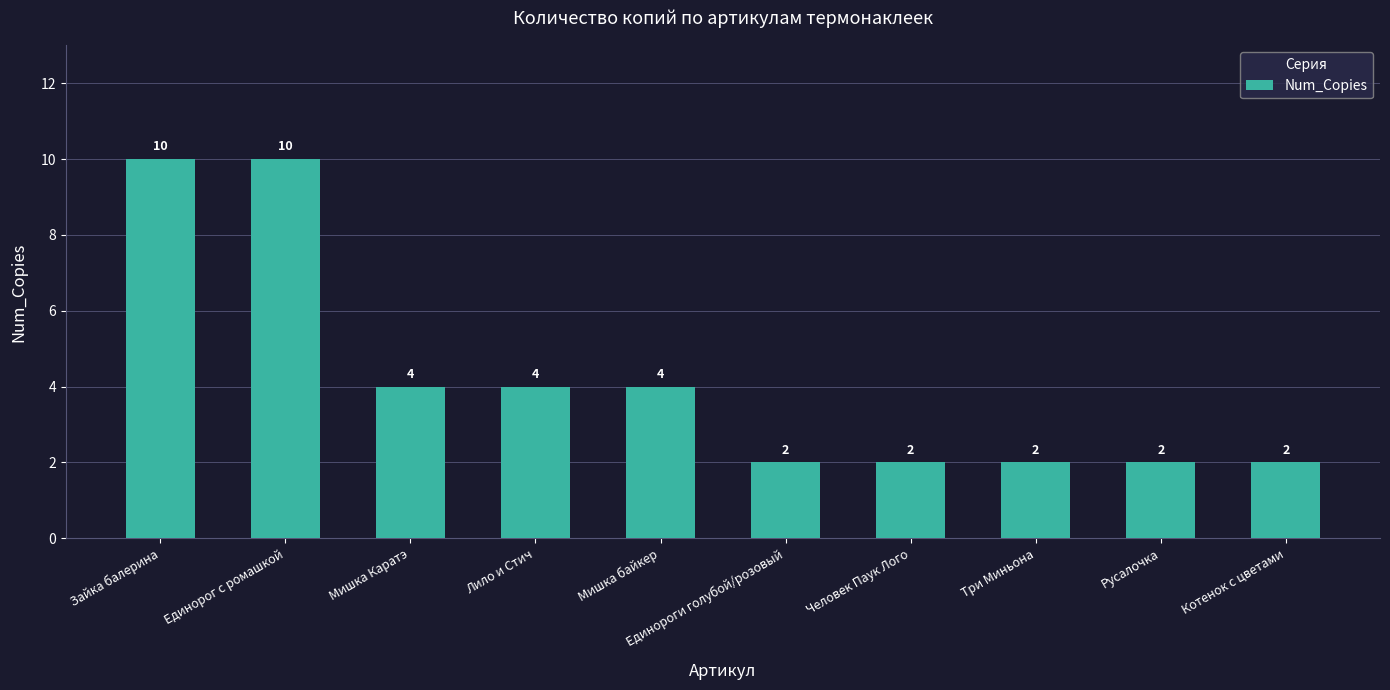

Count the values in the range 2 to 4.

8